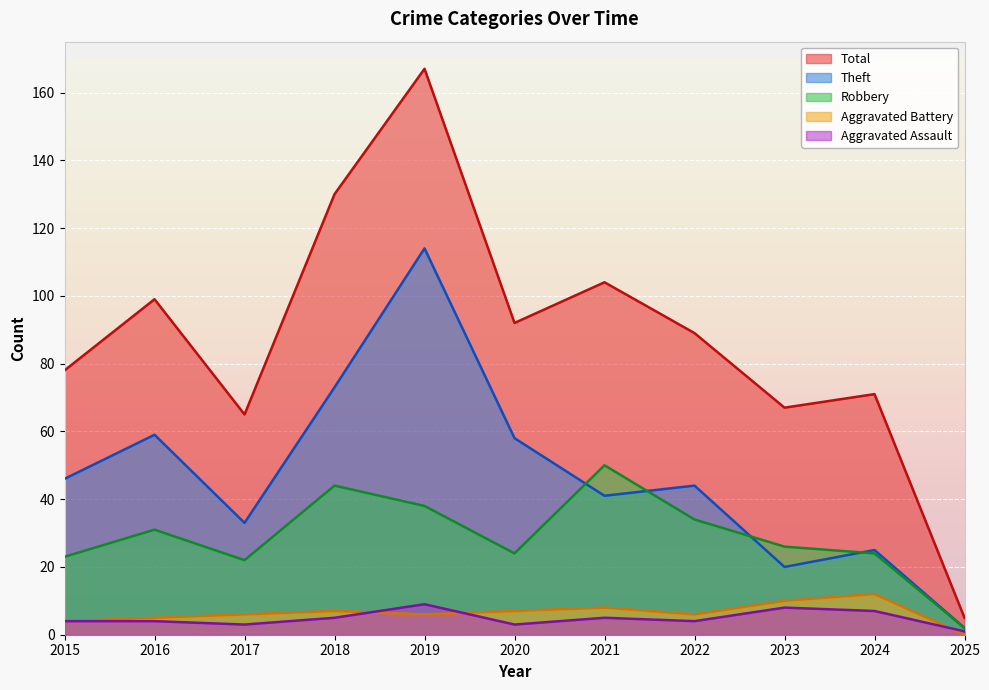

What is the total value across all series at 2017?

129